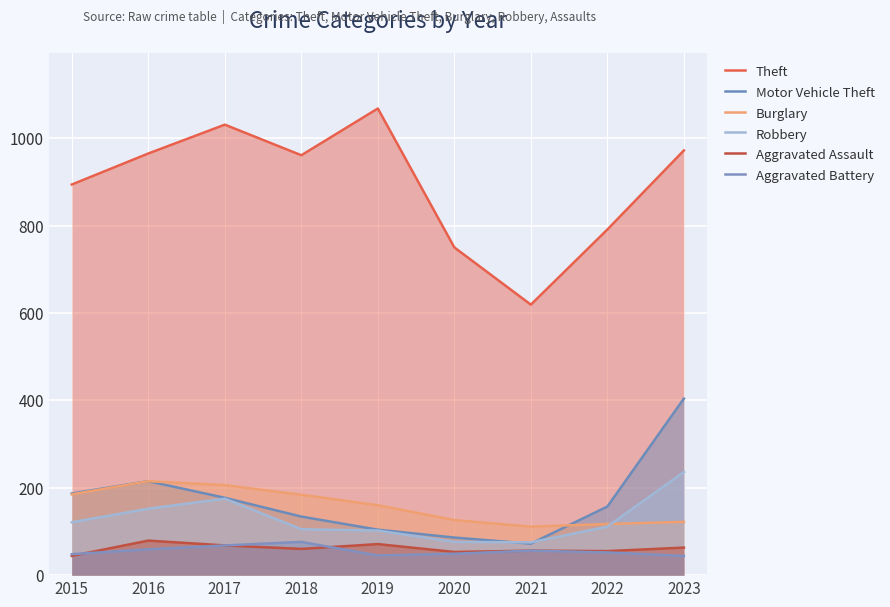

Reading right to left, extract all data points from this chart.

Theft: 2023=972	2022=791	2021=619	2020=750	2019=1068	2018=961	2017=1031	2016=965	2015=894
Motor Vehicle Theft: 2023=404	2022=157	2021=72	2020=86	2019=104	2018=134	2017=177	2016=215	2015=187
Burglary: 2023=122	2022=117	2021=111	2020=126	2019=160	2018=184	2017=206	2016=215	2015=185
Robbery: 2023=236	2022=111	2021=75	2020=76	2019=102	2018=105	2017=175	2016=152	2015=121
Aggravated Assault: 2023=63	2022=55	2021=56	2020=53	2019=71	2018=60	2017=68	2016=79	2015=44
Aggravated Battery: 2023=44	2022=52	2021=56	2020=49	2019=45	2018=76	2017=68	2016=59	2015=48